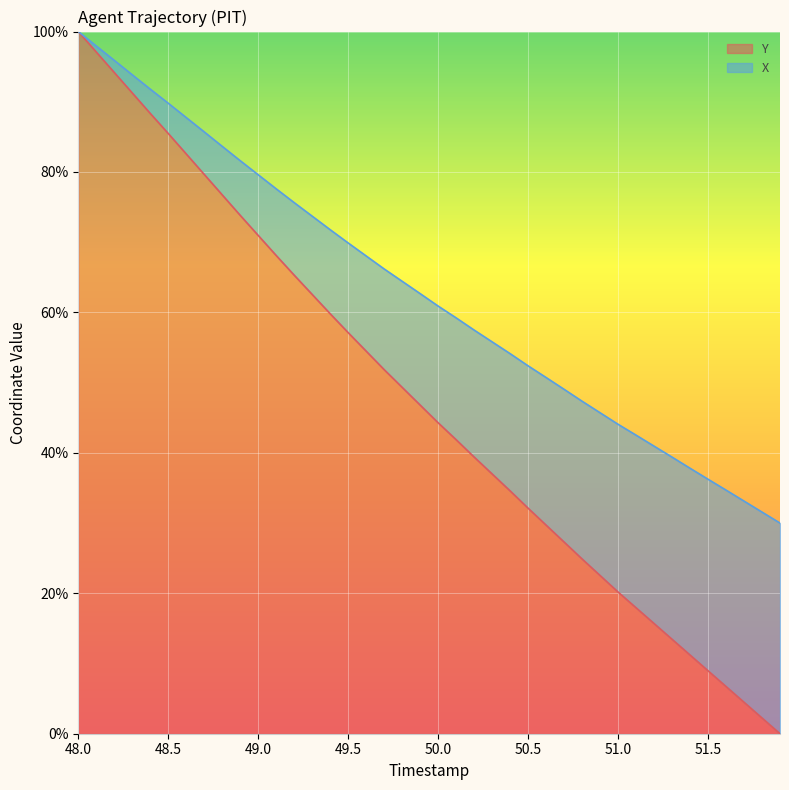

At which category does the chart reach its minimum across all series?

51.9